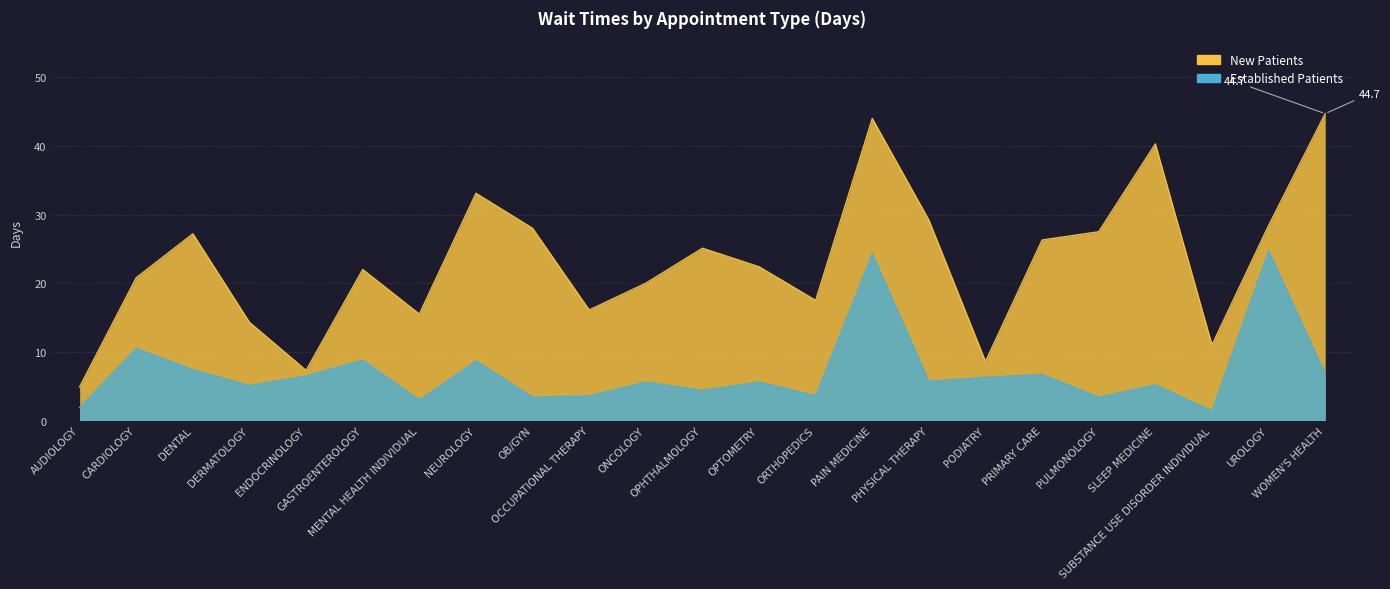

True or false: EstablishedPatients and NewPatients intersect in this chart.

False